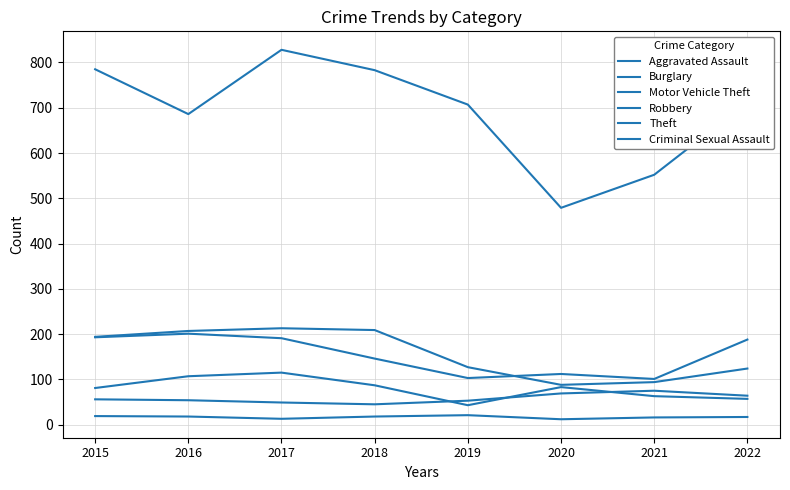

Does the chart have visible grid lines?

Yes